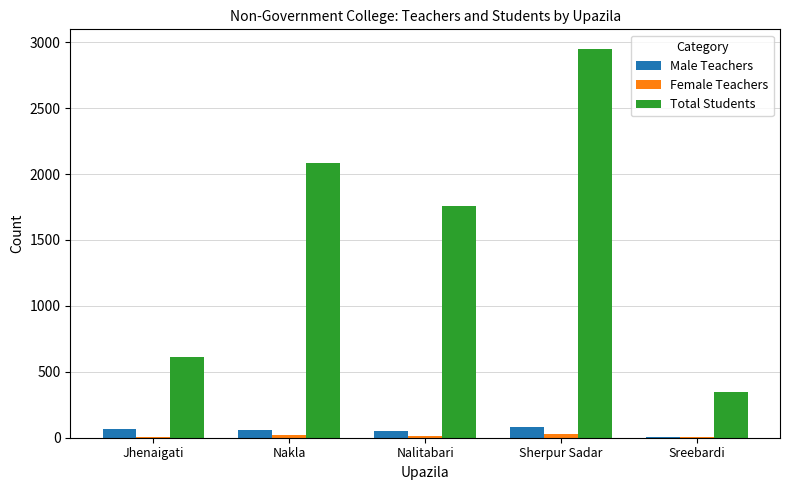

Which series has the largest total across all categories?

Total Students